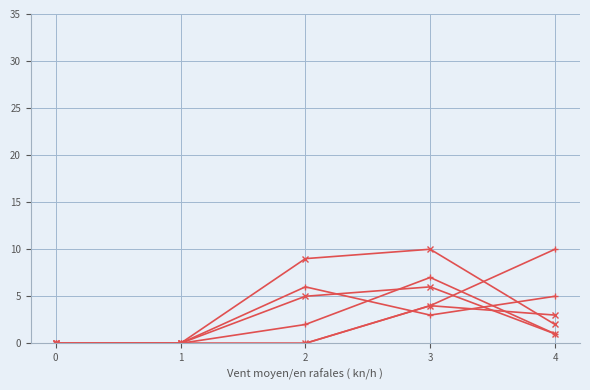

How many series are shown in this chart?

6